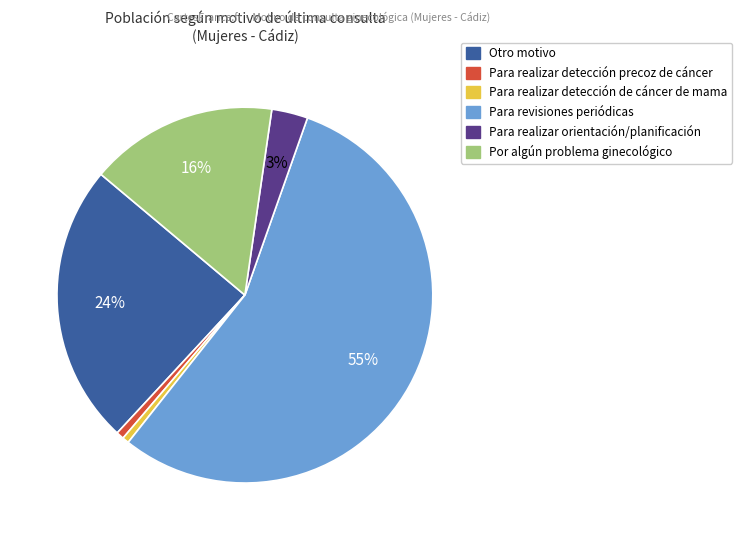

The Para revisiones periódicas slice represents 50% of the pie. True or false?

False